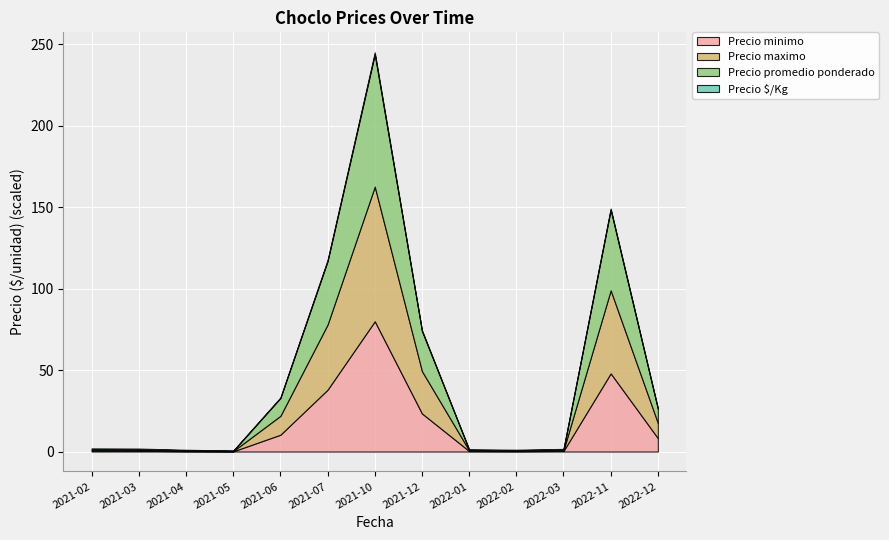

At which category is the sum across all series the highest?

2021-10